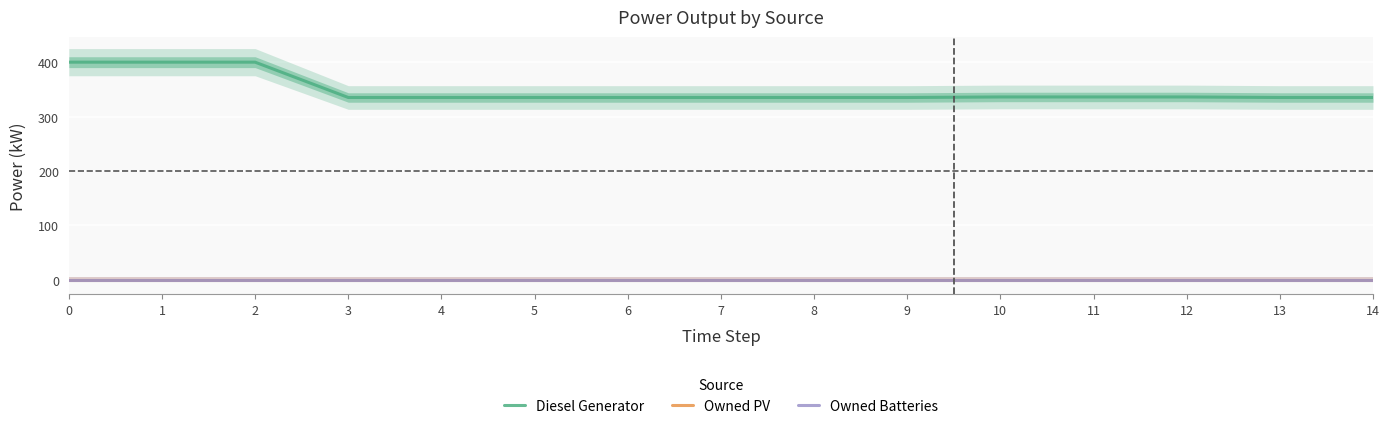

Reading left to right, list all the values displayed in this chart.

Diesel Generator: 0=400.0	1=400.0	2=400.0	3=335.0	4=335.0	5=335.0	6=335.0	7=335.0	8=335.0	9=335.0	10=336.0	11=336.0	12=336.0	13=335.0	14=335.0
Owned PV: 0=0.0	1=0.0	2=0.0	3=0.0	4=0.0	5=0.0	6=0.0	7=0.0	8=0.0	9=0.0	10=0.0	11=0.0	12=0.0	13=0.0	14=0.0
Owned Batteries: 0=0.0	1=0.0	2=0.0	3=0.0	4=0.0	5=0.0	6=0.0	7=0.0	8=0.0	9=0.0	10=0.0	11=0.0	12=0.0	13=0.0	14=0.0